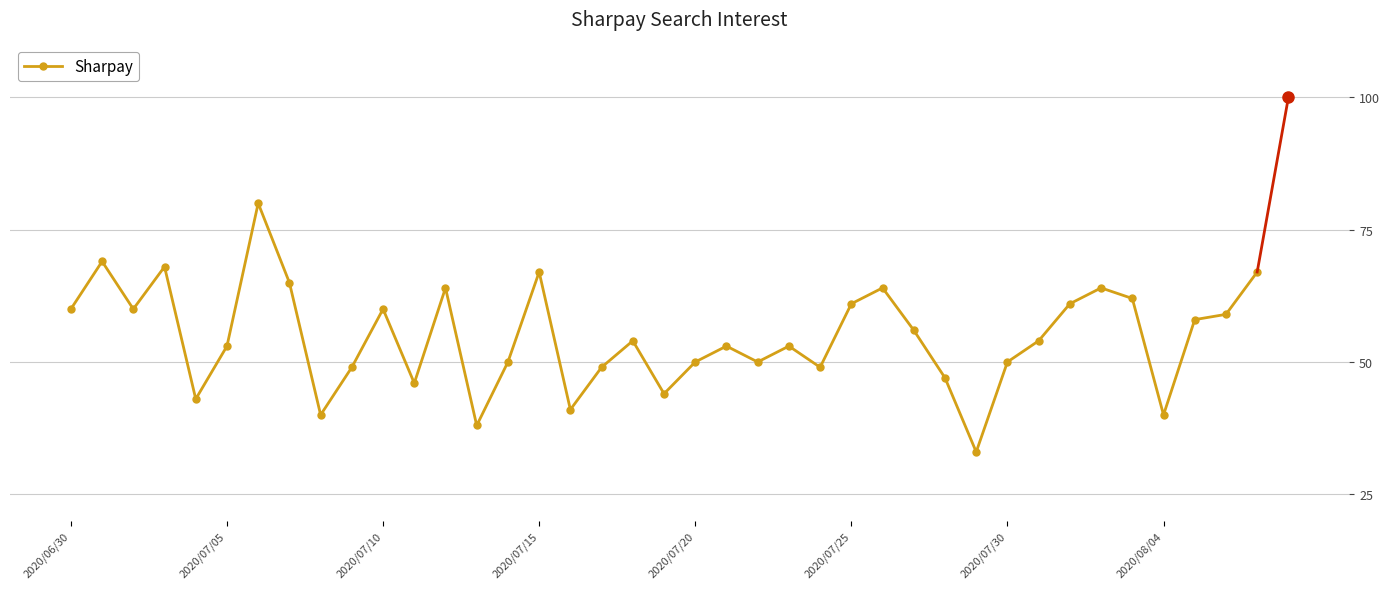

What is the value of the 16th point from the left?

67